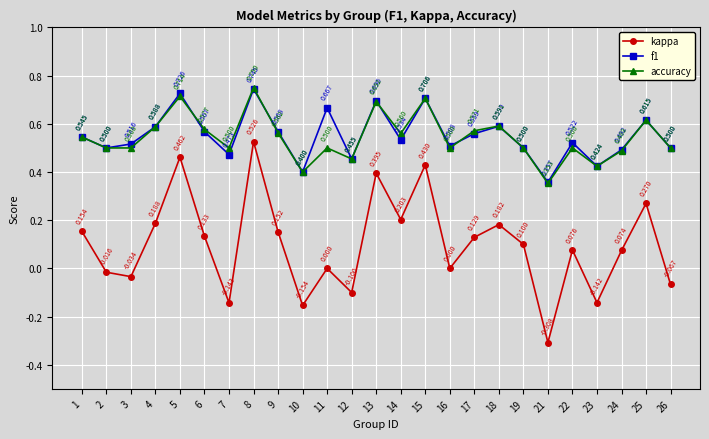

How many negative values does the kappa series have?

8